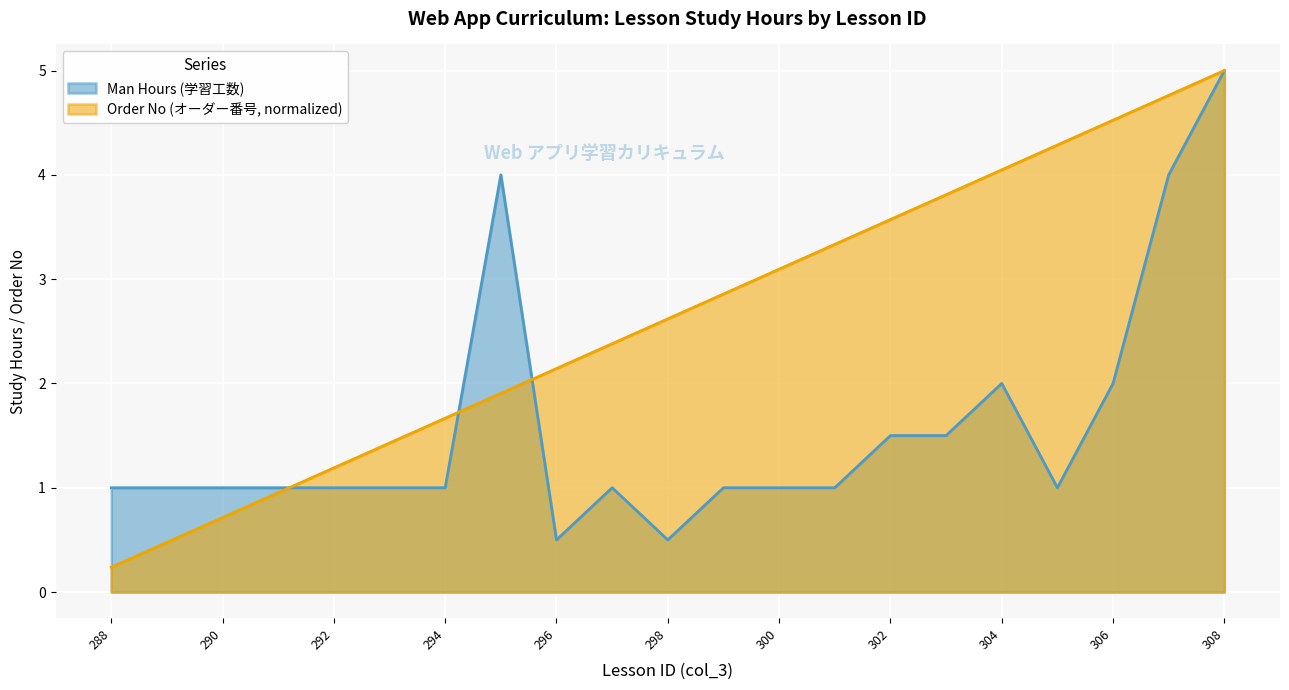

How many interior local peaks does the Man Hours (学習工数) series have?

3